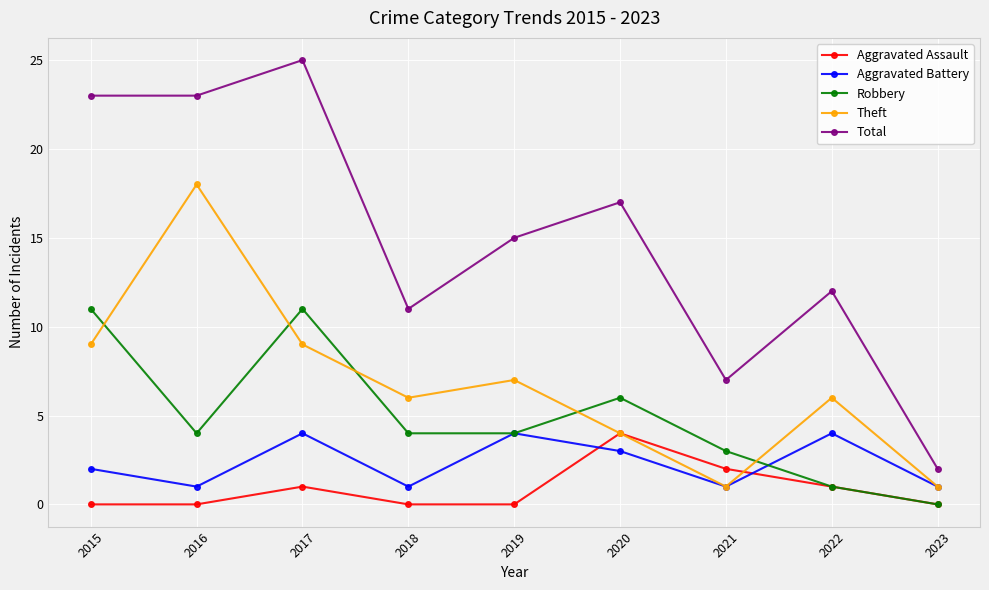

The Total series shows 6 at 2017. True or false?

False